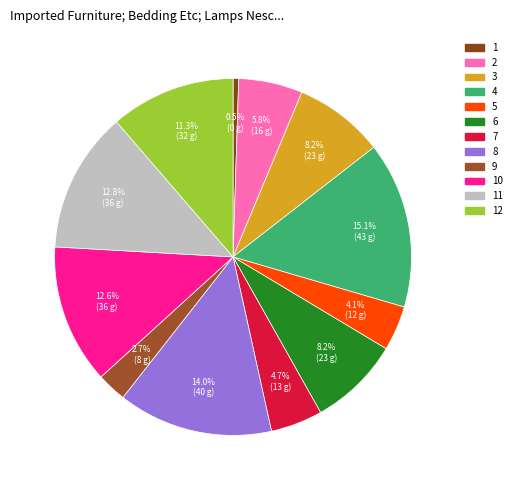

Count the number of slices in the pie.

12